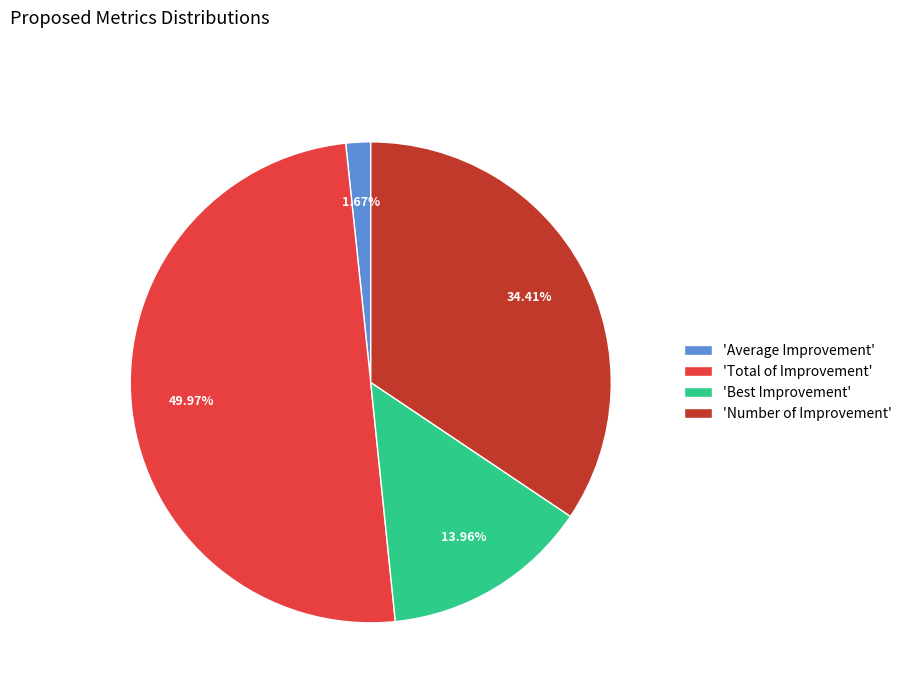

Which category has the smallest portion of the pie?

'Average Improvement'